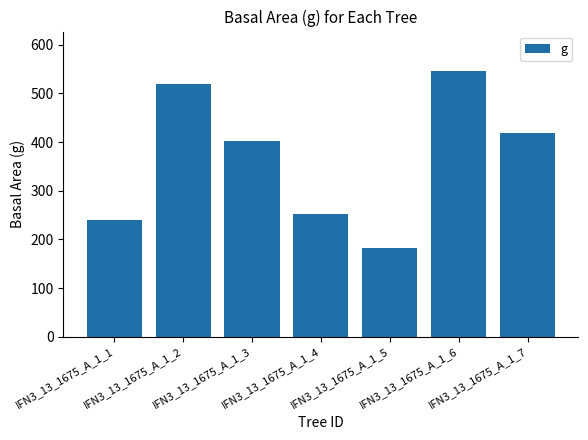

Reading left to right, what are all the values shown in this chart?

239.2	518.8	402.9	251.7	181.5	545.3	419.1